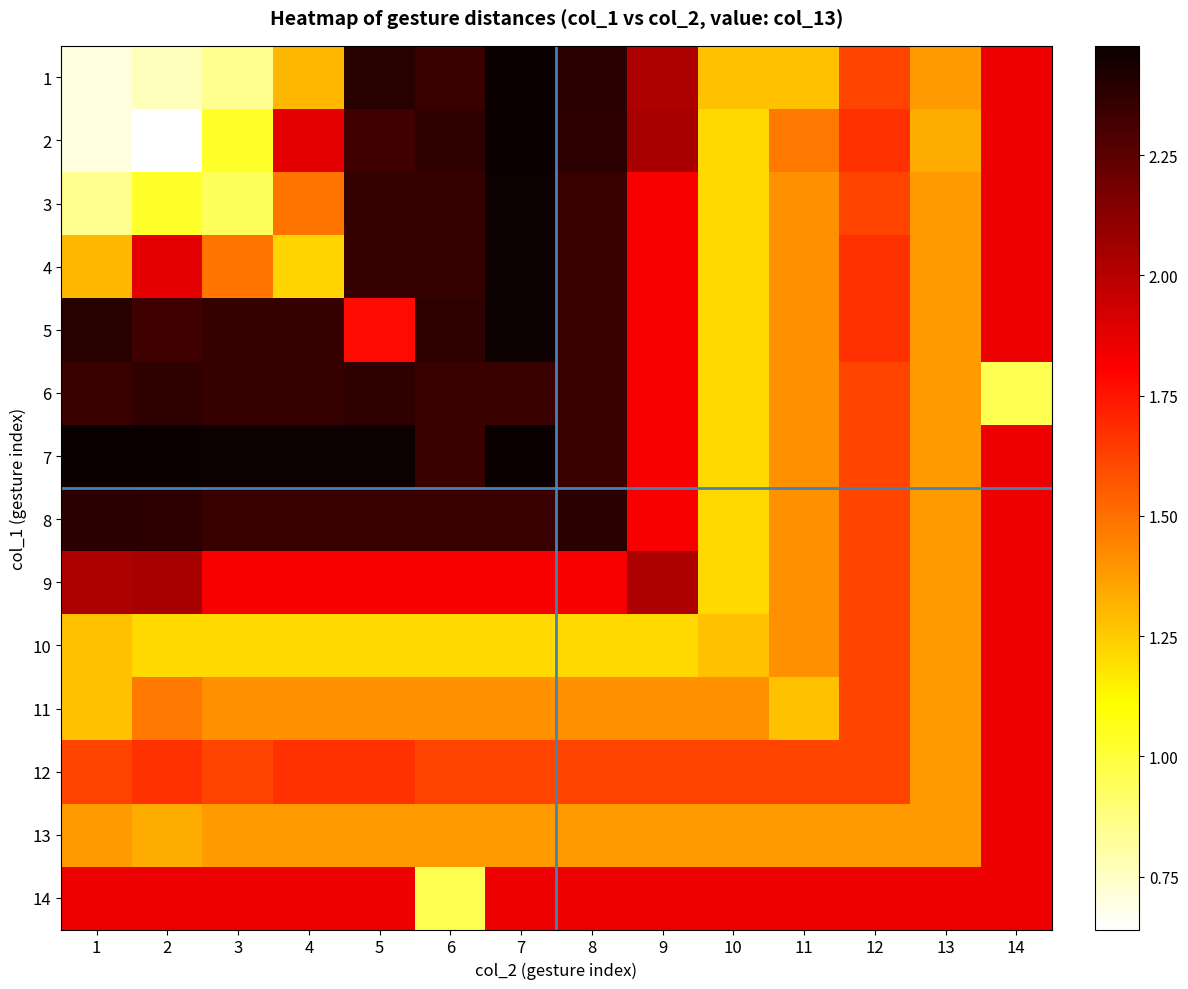

At how many categories does at least one series exceed 2?

9